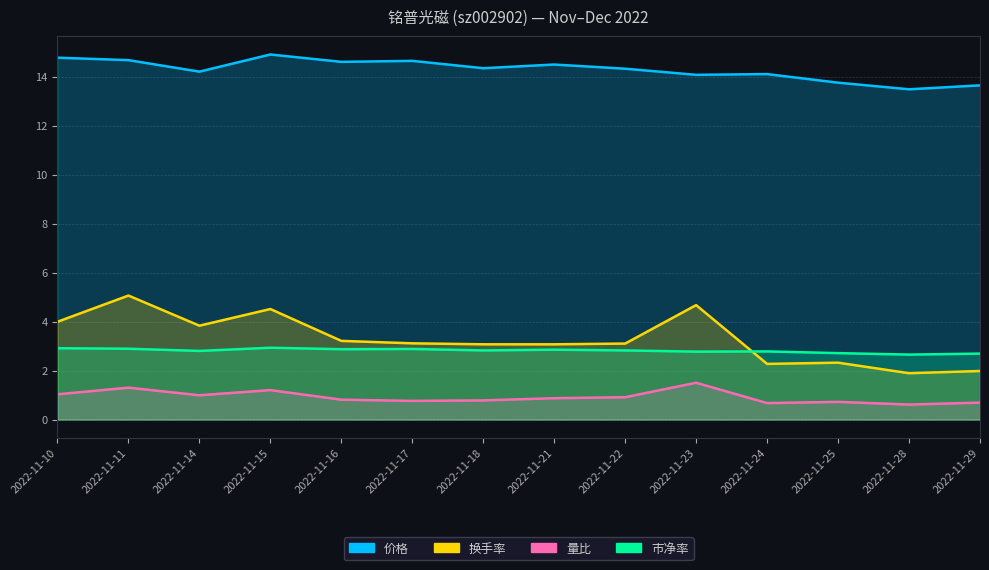

True or false: 换手率 and 价格 cross at least once.

False